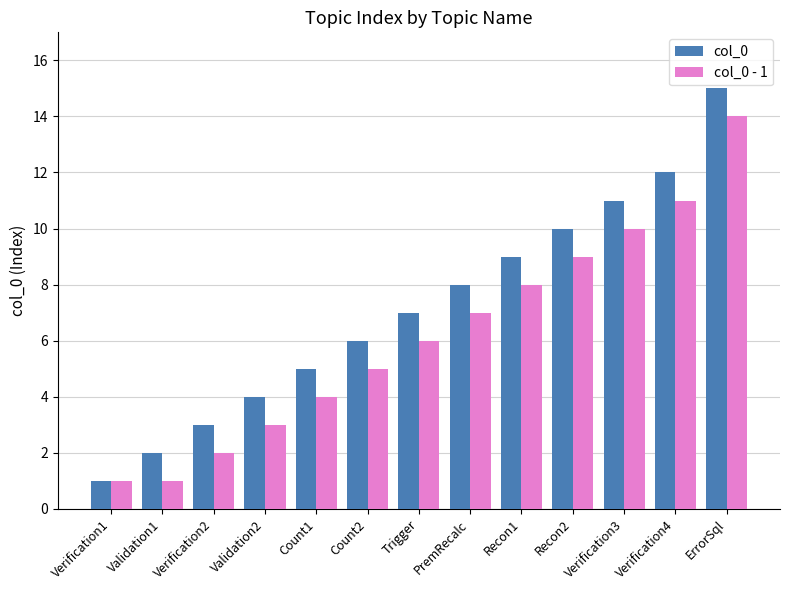

List the series in order of their overall mean, lowest first.

col_0 - 1, col_0